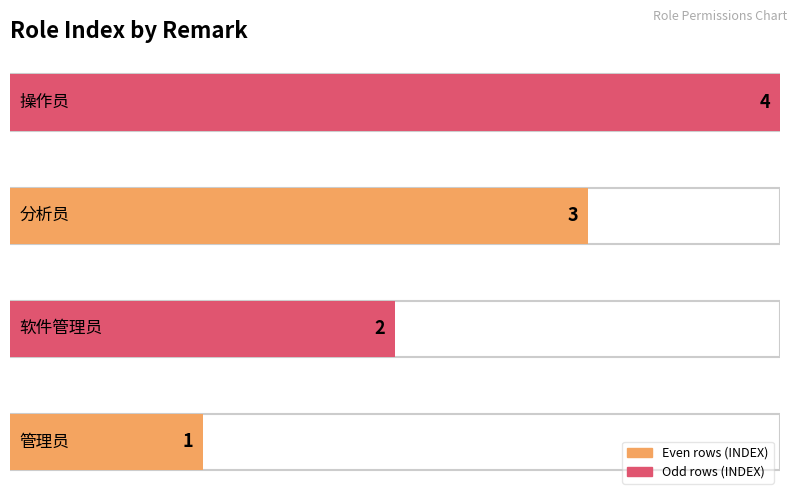

How many values are between 2 and 4?

3